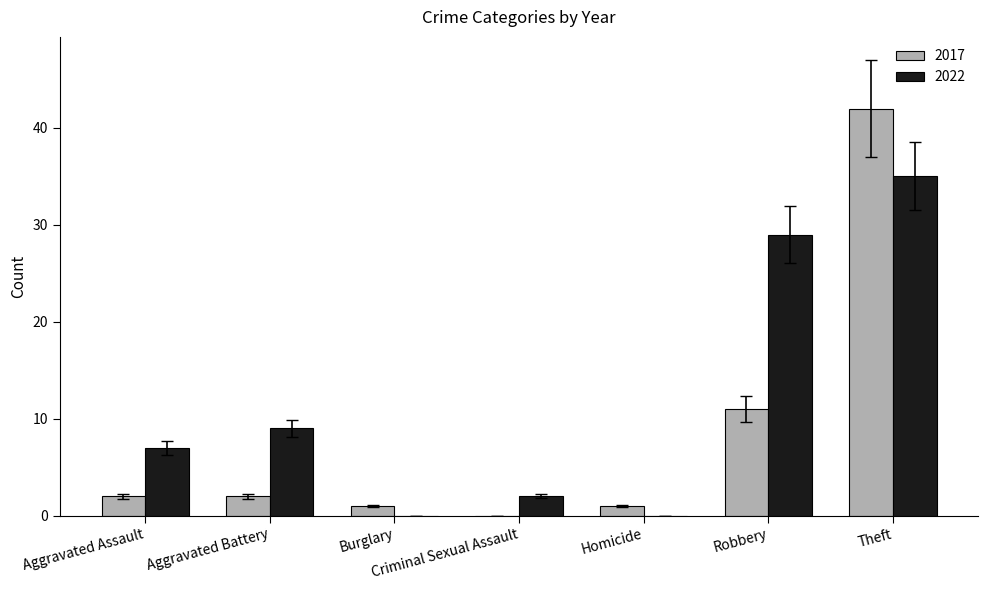

How many series are shown in this chart?

2